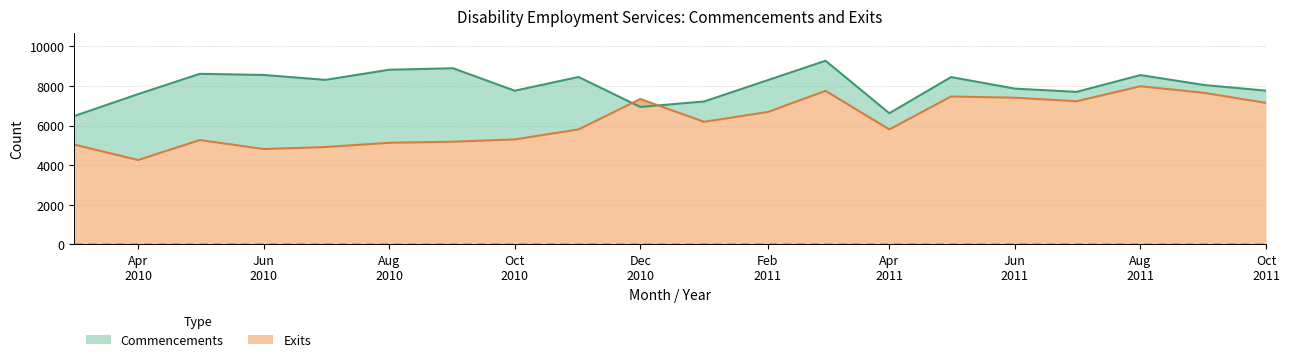

What is the sum of the Exits values at 2010-06 and 2010-09?

10002